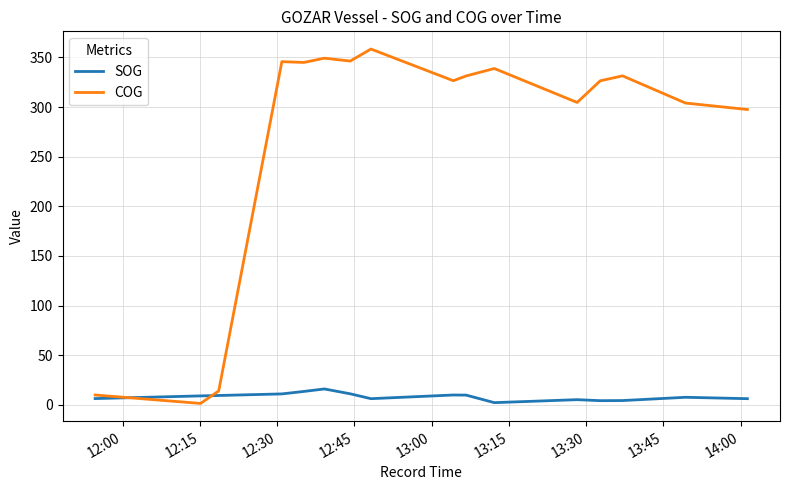

Which series has the largest range (max minus min)?

COG